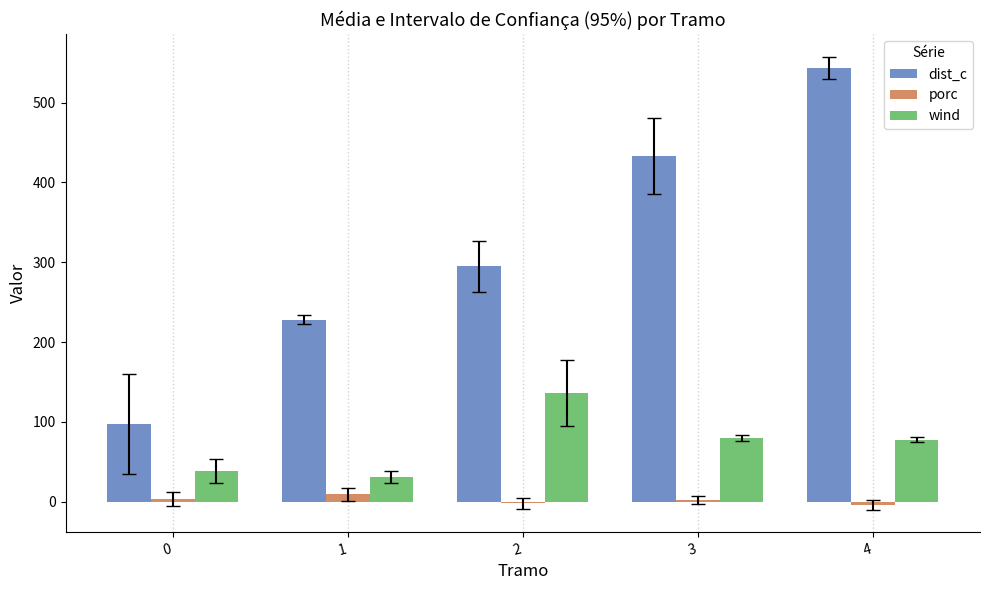

Which series has the largest total across all categories?

dist_c